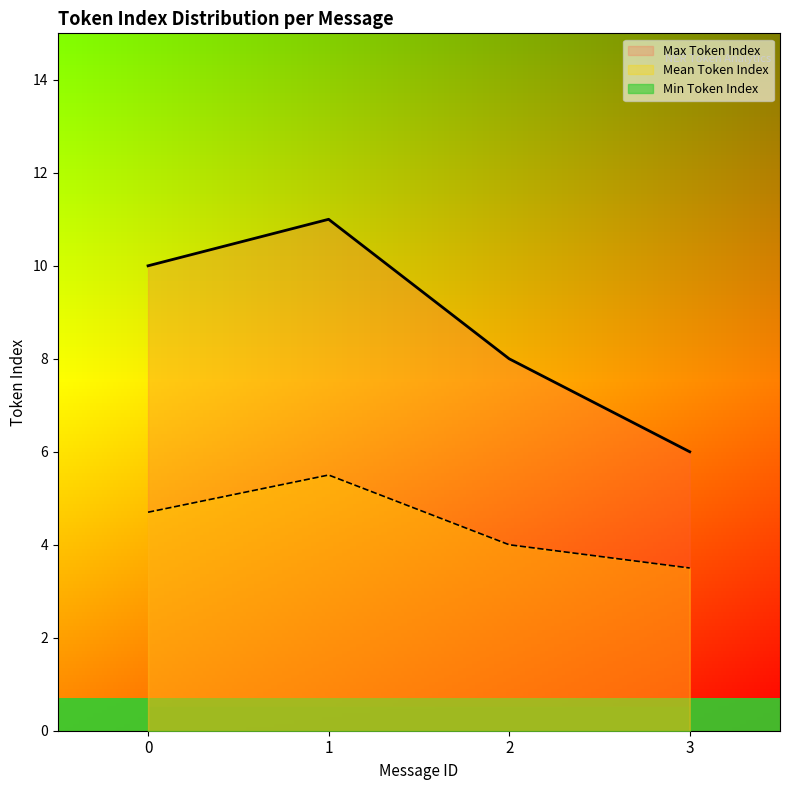

List the labels in order of Mean Token Index value, smallest first.

3, 2, 0, 1